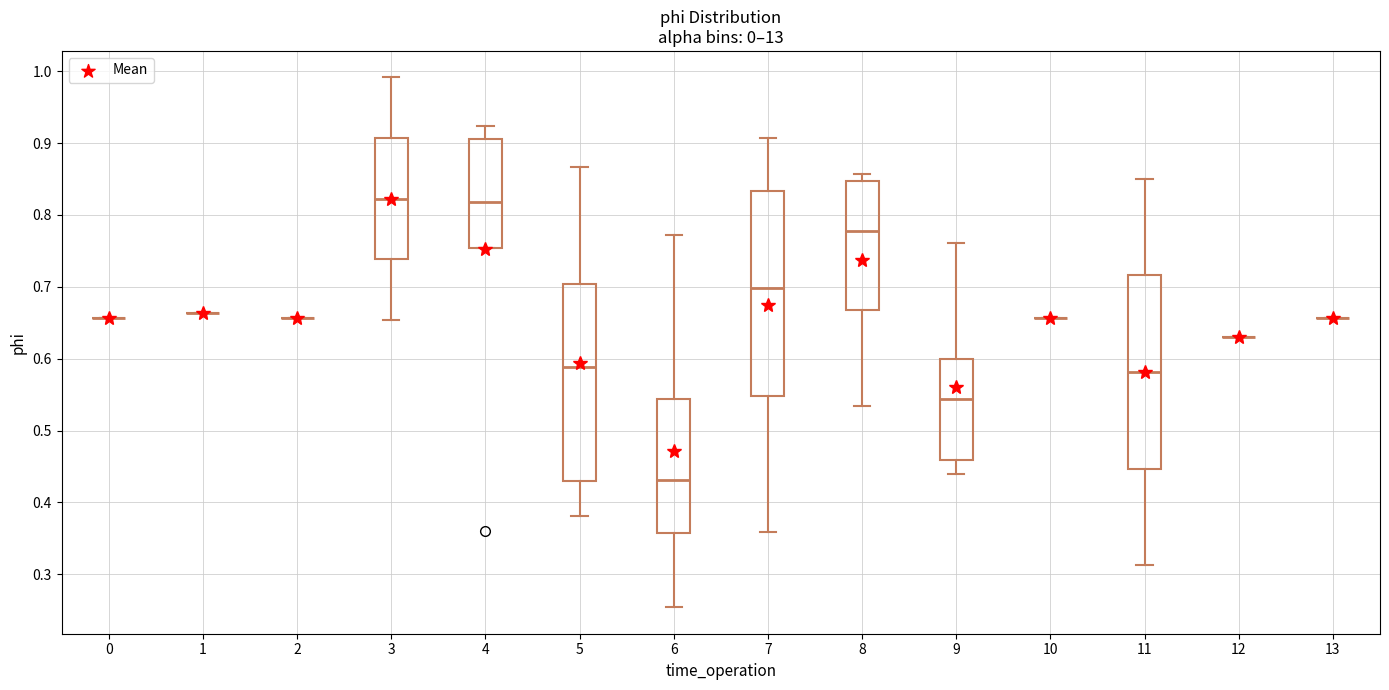

Reading left to right, read every box against the y-axis: the position of its median line, the range the box covers, and the ends of its whiskers. The values are not printed on the chart, so give them approximately, as read against the axis.

0: box collapsed to a line at 0.66, whiskers 0.66 to 0.66
1: box collapsed to a line at 0.66, whiskers 0.66 to 0.66
2: box collapsed to a line at 0.66, whiskers 0.66 to 0.66
3: median 0.82, box 0.74 to 0.91, whiskers 0.65 to 0.99
4: median 0.82, box 0.75 to 0.91, whiskers 0.75 to 0.92
5: median 0.59, box 0.43 to 0.70, whiskers 0.38 to 0.87
6: median 0.43, box 0.36 to 0.54, whiskers 0.25 to 0.77
7: median 0.70, box 0.55 to 0.83, whiskers 0.36 to 0.91
8: median 0.78, box 0.67 to 0.85, whiskers 0.53 to 0.86
9: median 0.54, box 0.46 to 0.60, whiskers 0.44 to 0.76
10: box collapsed to a line at 0.66, whiskers 0.66 to 0.66
11: median 0.58, box 0.45 to 0.72, whiskers 0.31 to 0.85
12: box collapsed to a line at 0.63, whiskers 0.63 to 0.63
13: box collapsed to a line at 0.66, whiskers 0.66 to 0.66